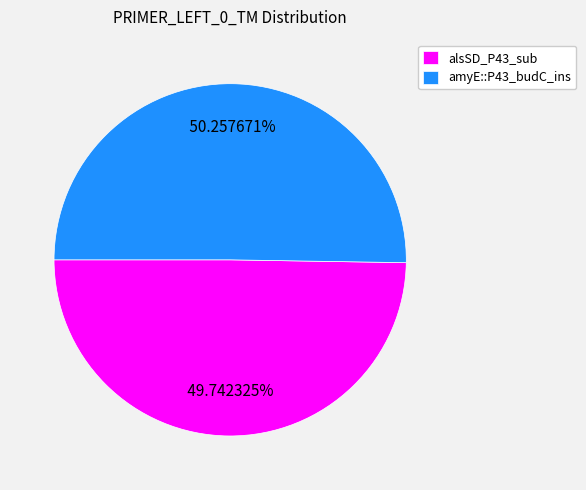

What is the total percentage of amyE::P43_budC_ins and alsSD_P43_sub?

100.0%